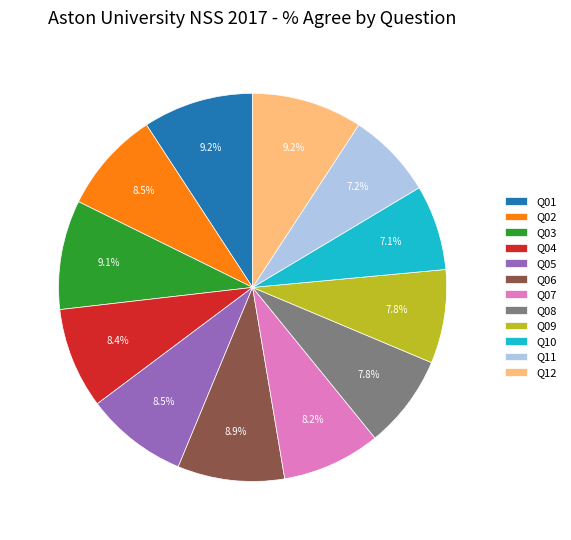

Is it true that Q06 is 9% of the pie?

True